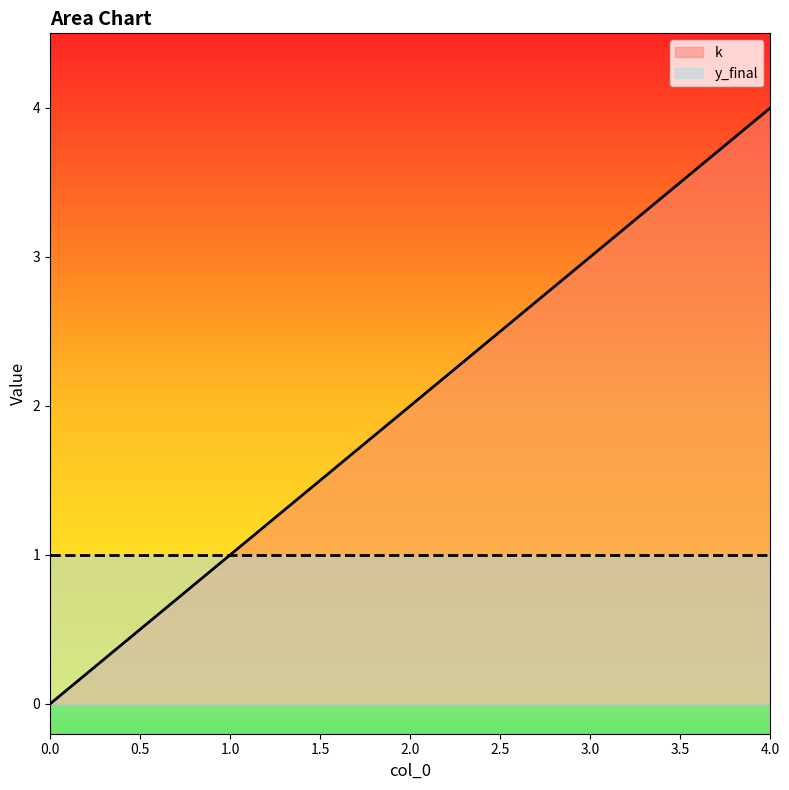

What is the sum of all values?

10